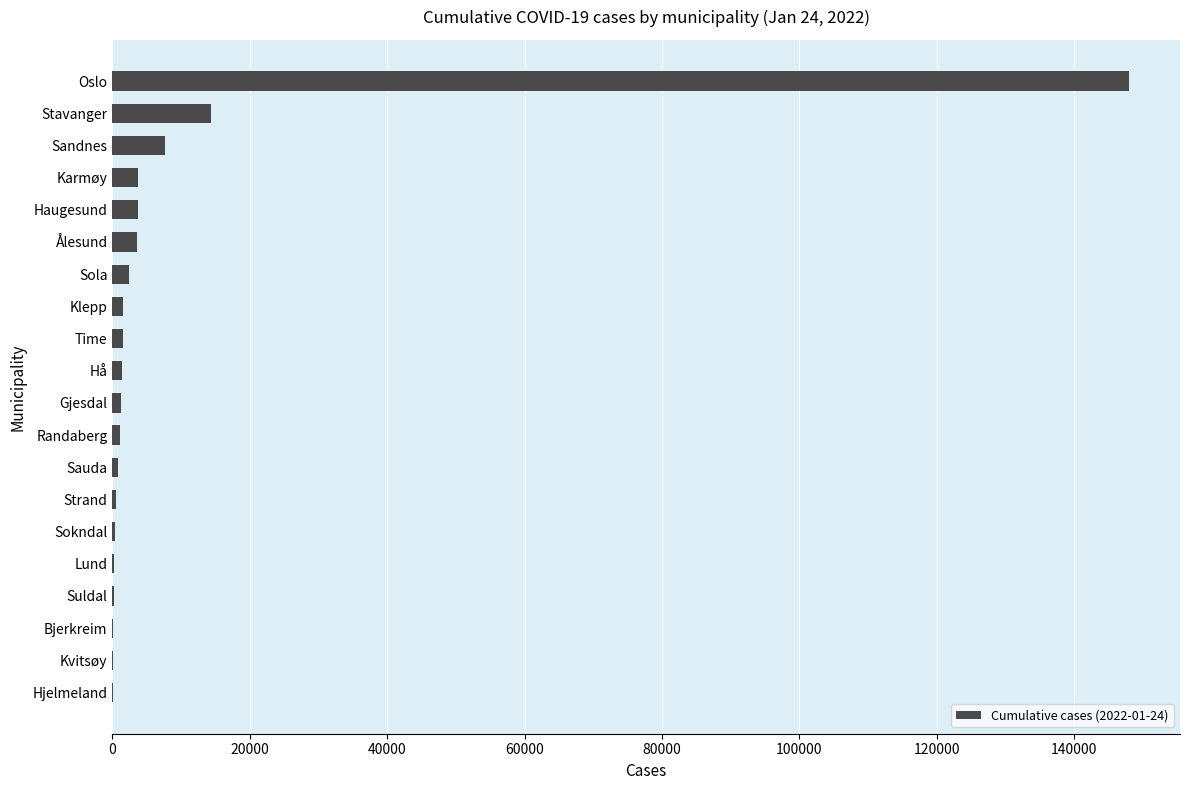

What is the greatest value displayed?

147983